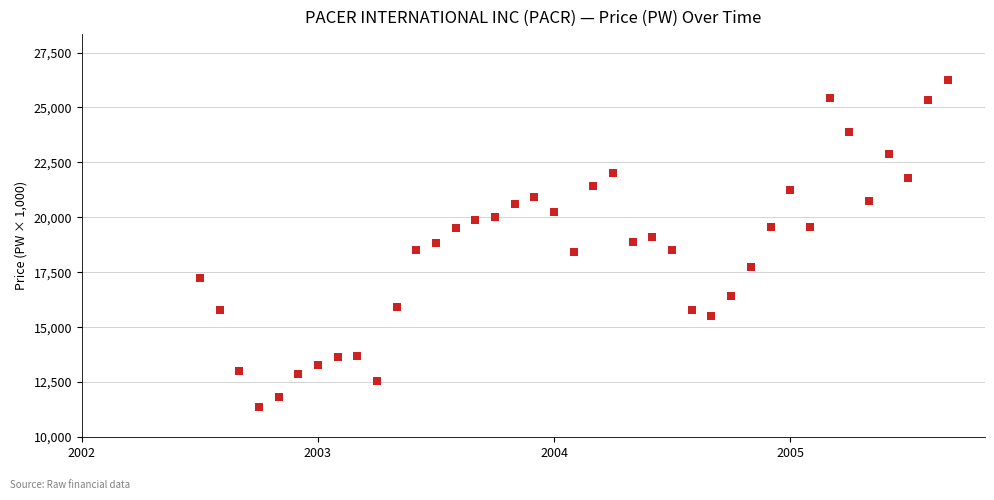

What is the range of Y values (max minus min)?

14890